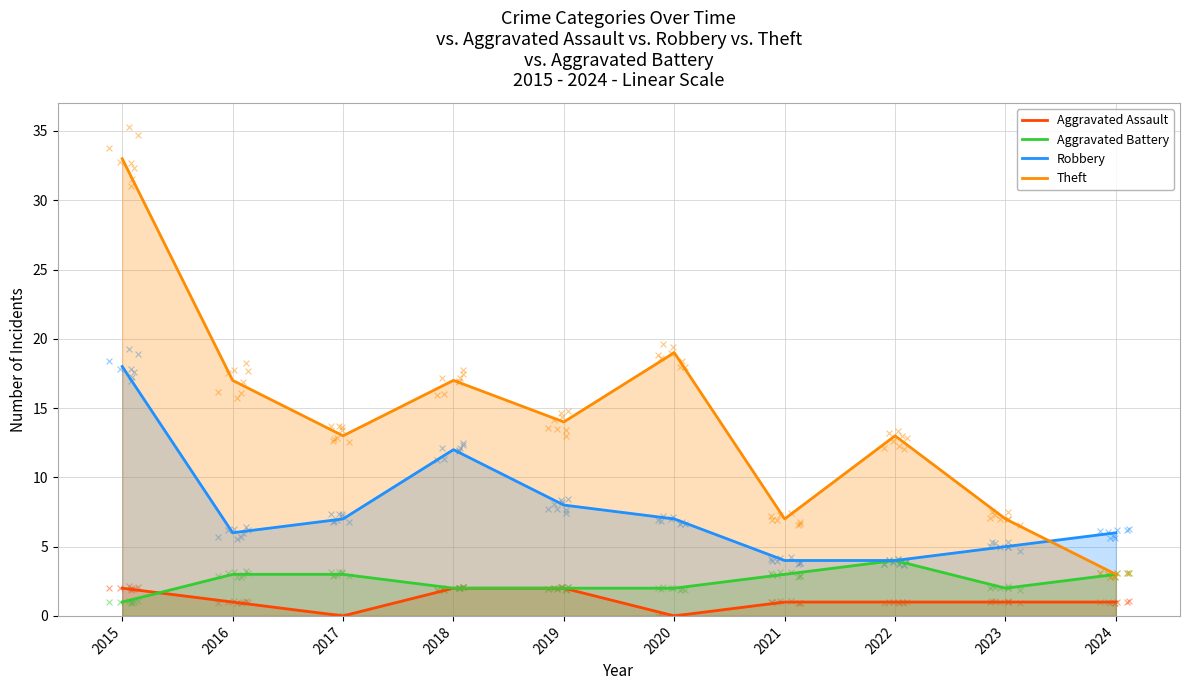

Is the value of Robbery at 2018 greater than the value of Theft at 2017?

No